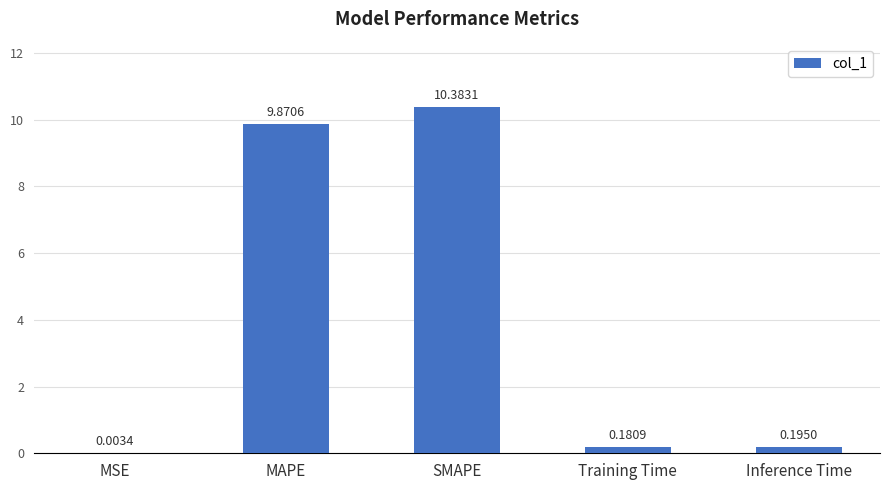

Count the number of categories in the chart.

5